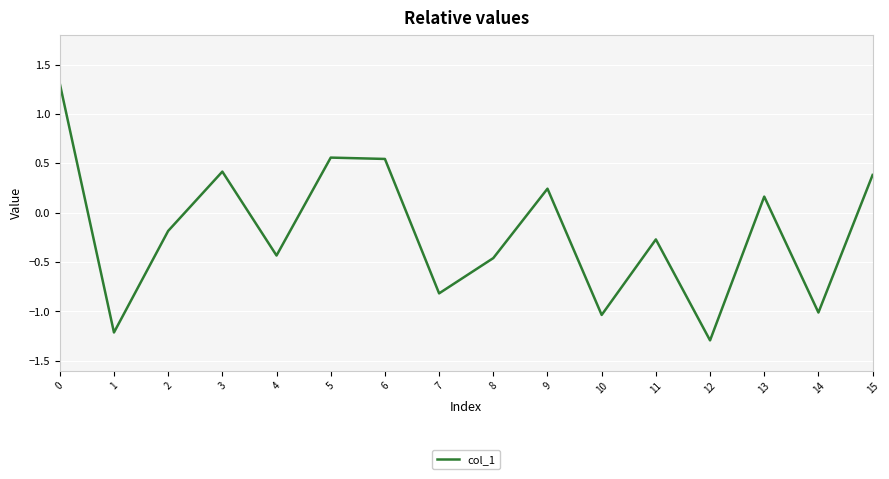

What is the change in value from 4 to 6?

+1.0